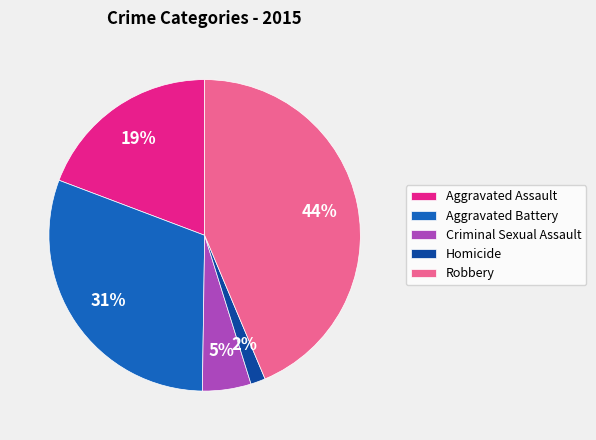

To the nearest percent, what is the average slice percentage?

20%